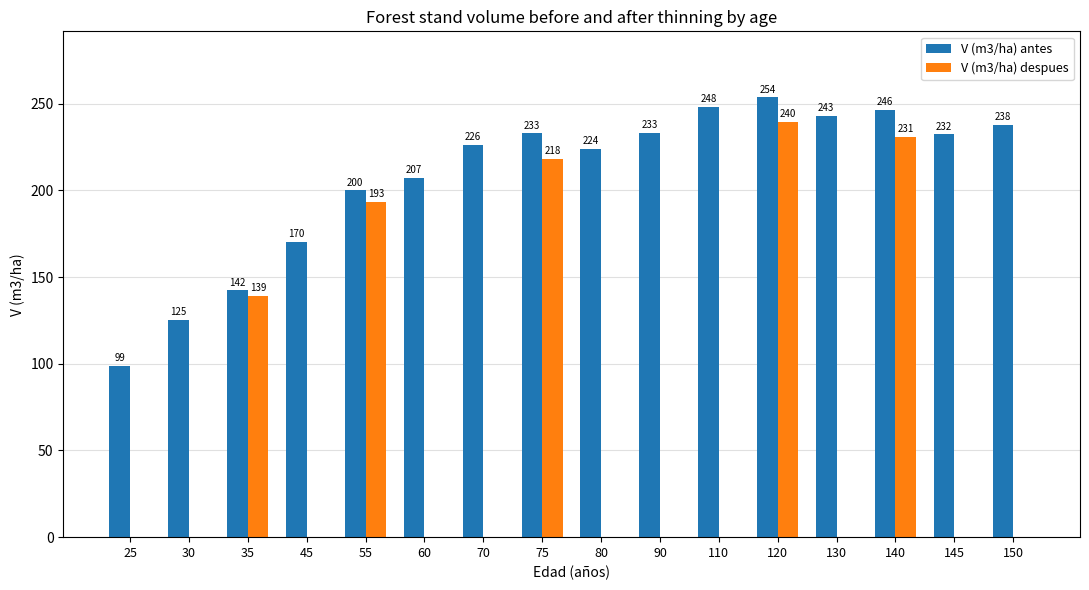

Is the value of V (m3/ha) antes at 55 greater than the value of V (m3/ha) despues at 75?

No